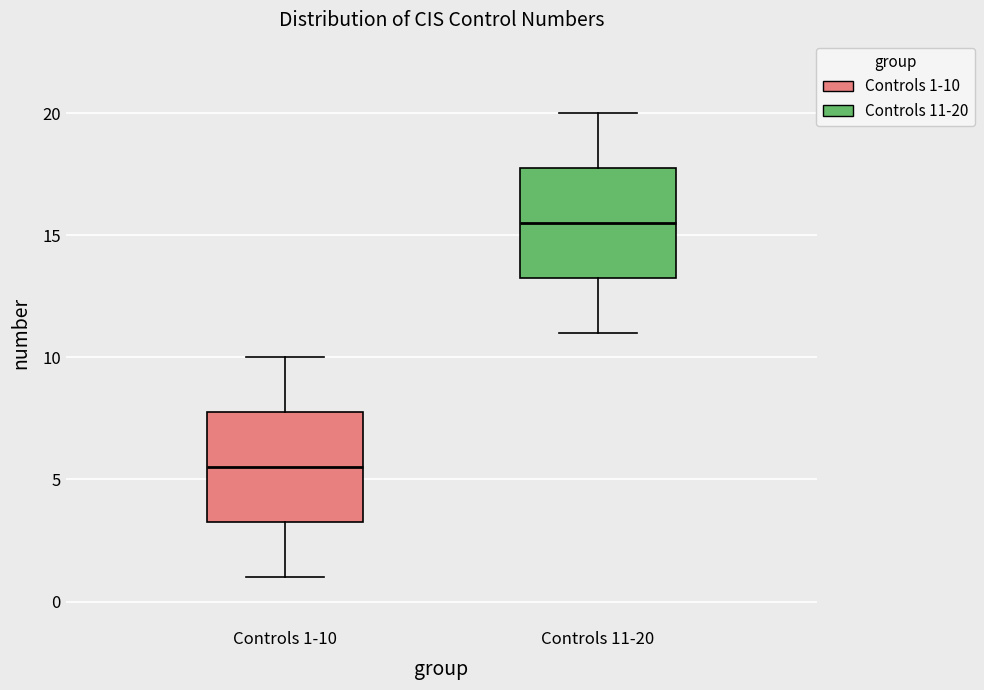

Where does the upper whisker of the box for Controls 1-10 end on the y-axis? The values are not printed on the chart, so give them approximately, as read against the axis.

10.0